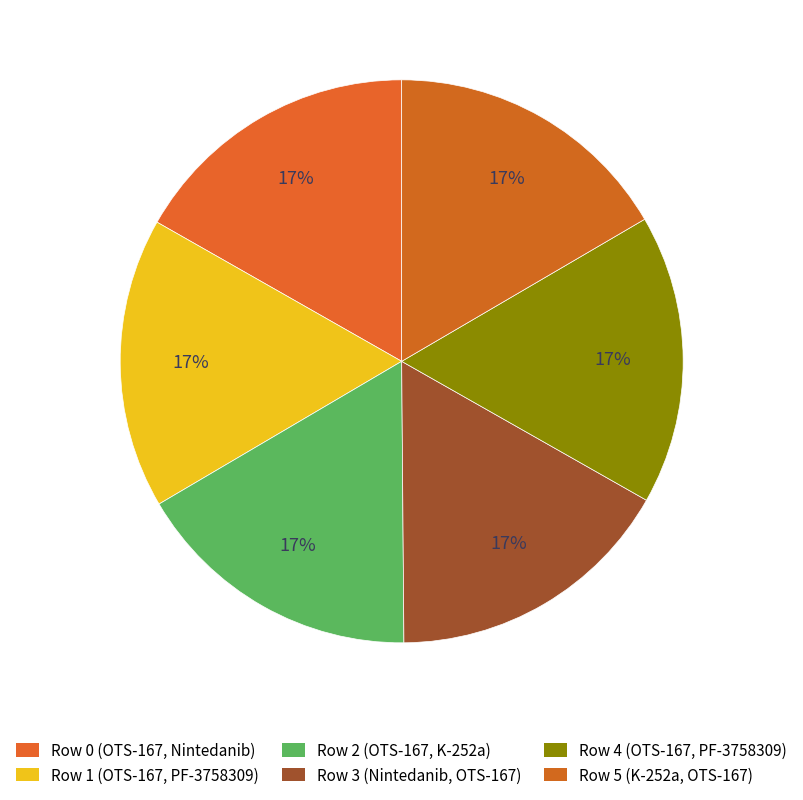

How many segments does this pie chart have?

6